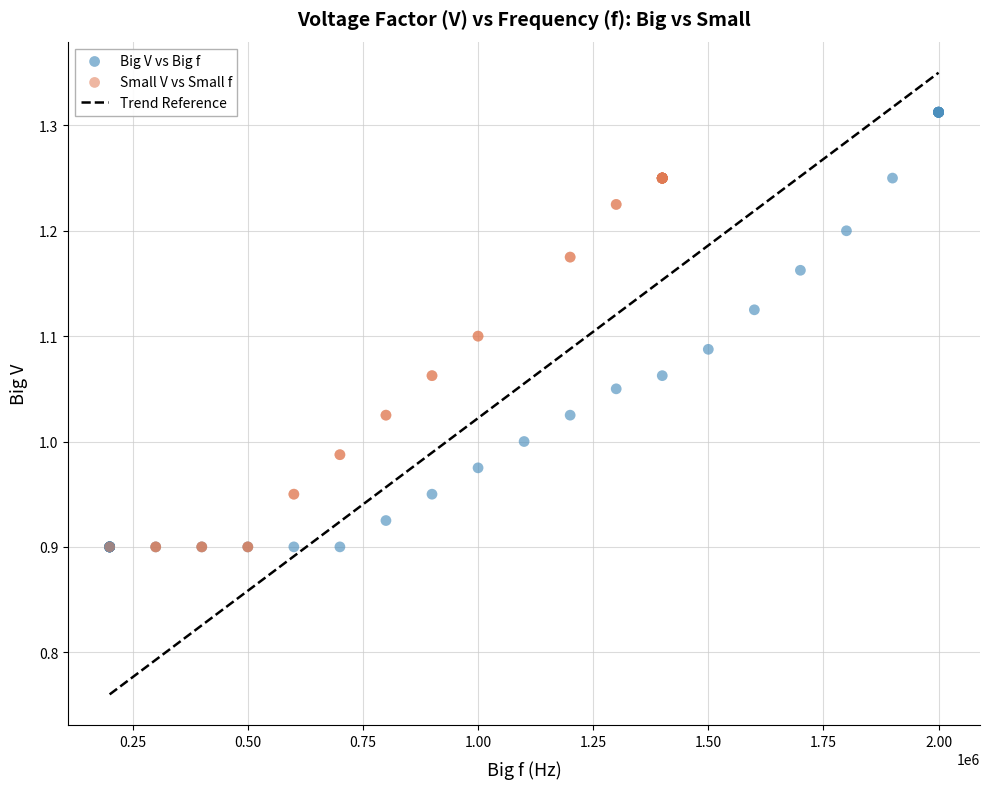

Which series contains the highest Y value?

Big V vs Big f